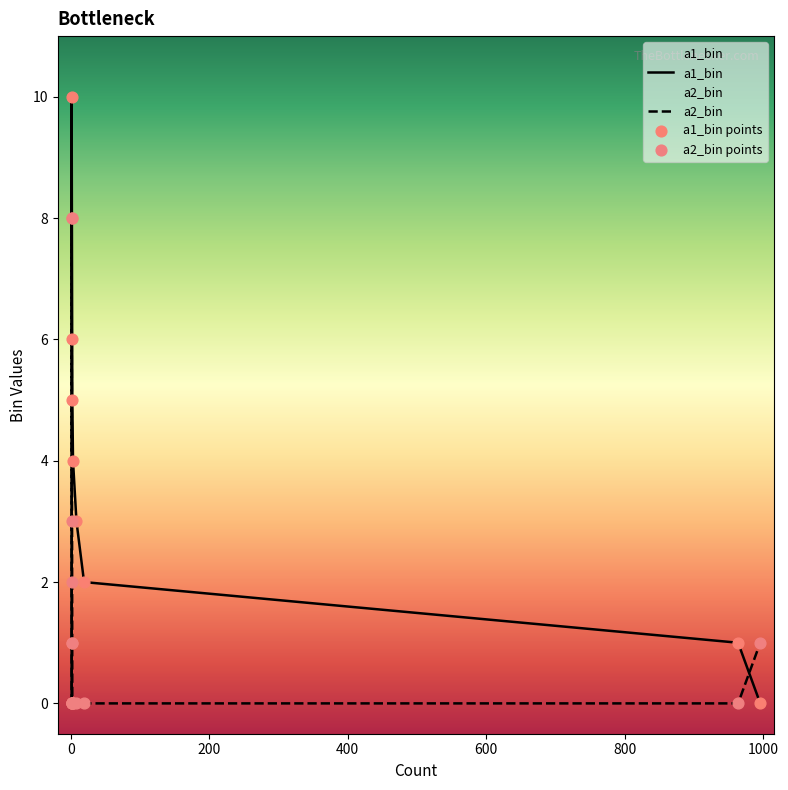

At how many categories does at least one series exceed 3?

5